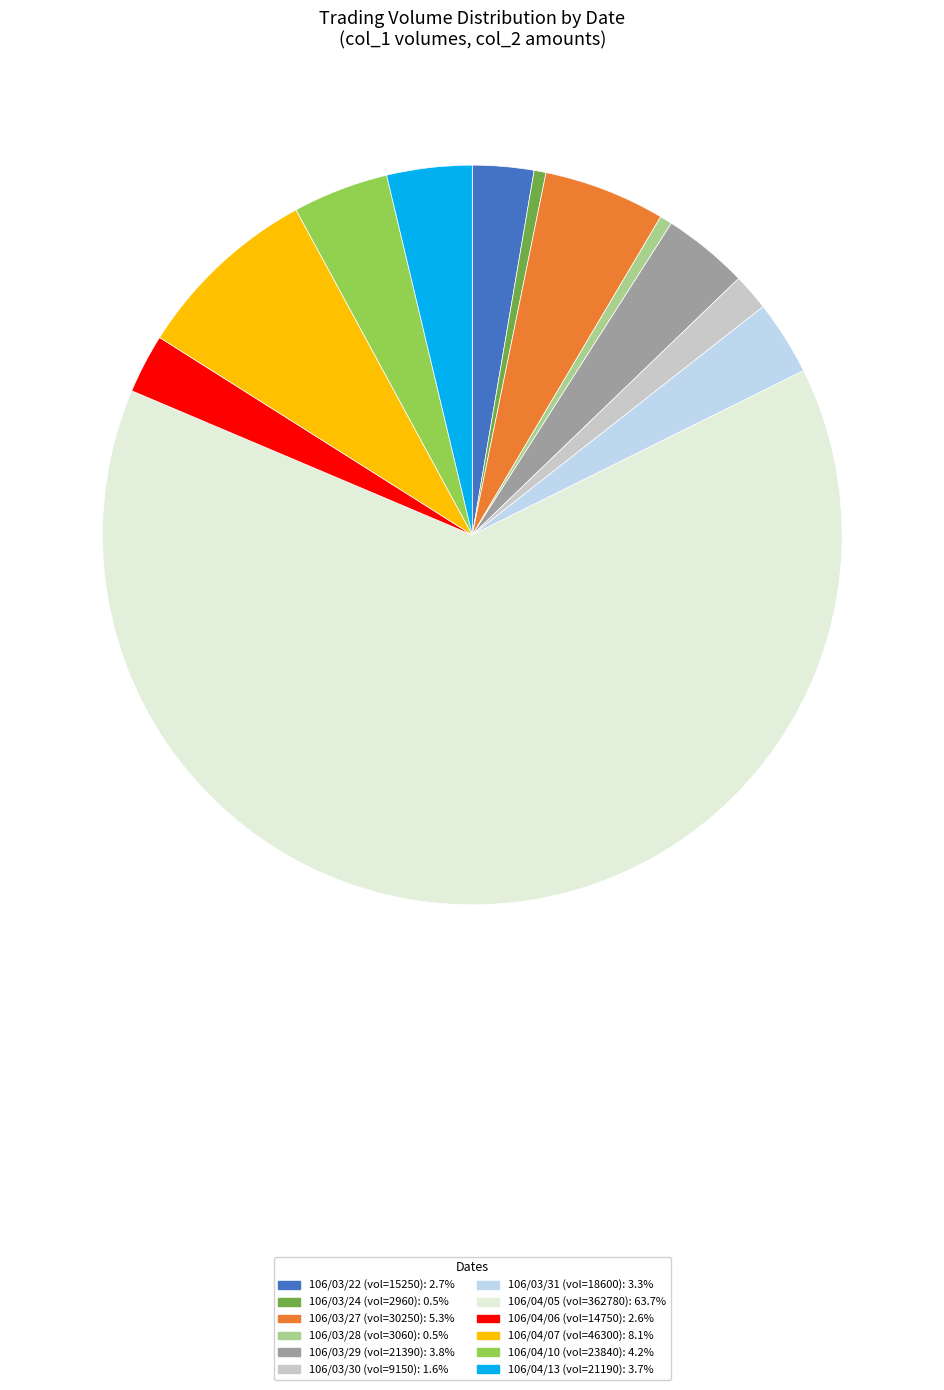

Does any single category account for the majority?

Yes